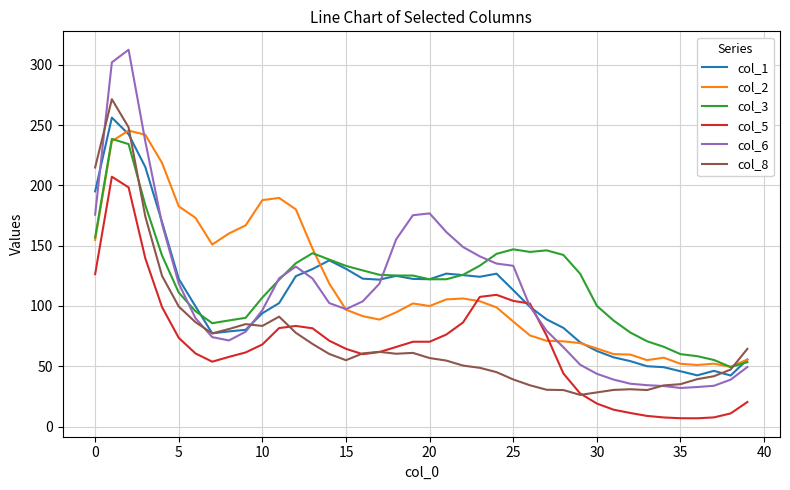

List the series in order of their peak value, highest first.

col_6, col_8, col_1, col_2, col_3, col_5